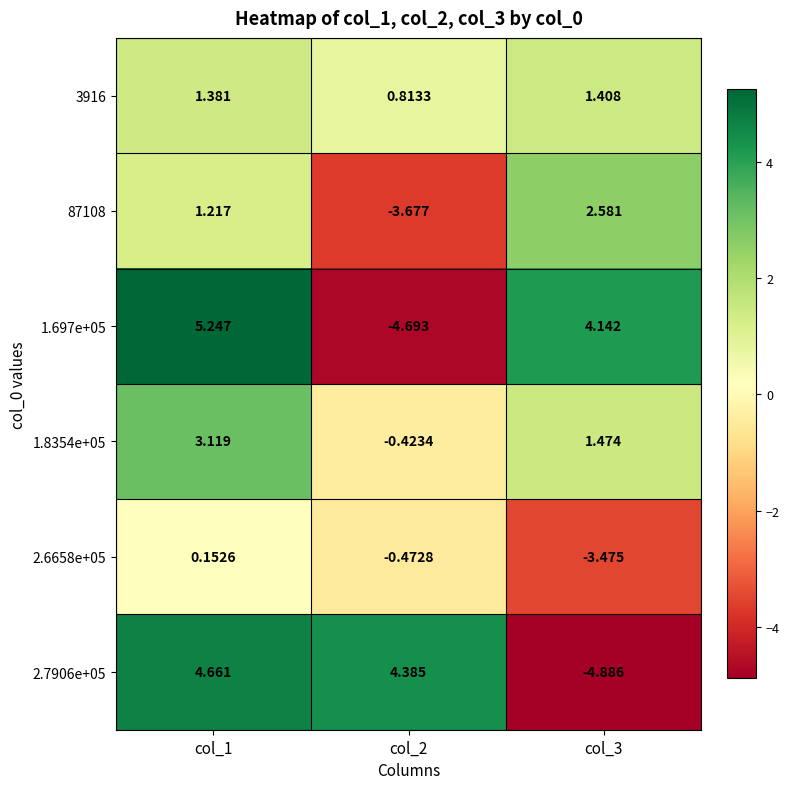

Which series has the widest spread of values?

1.697e+05